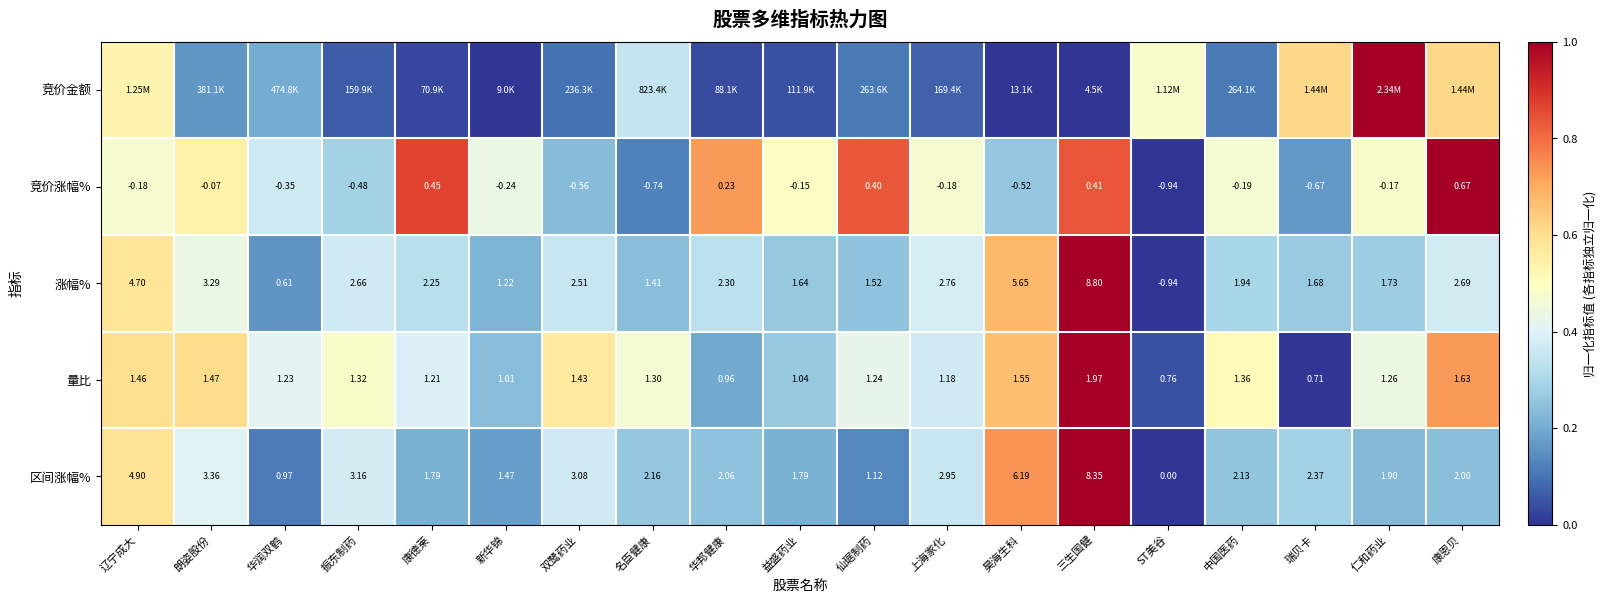

At which label is 涨幅% closest to 3?

上海家化